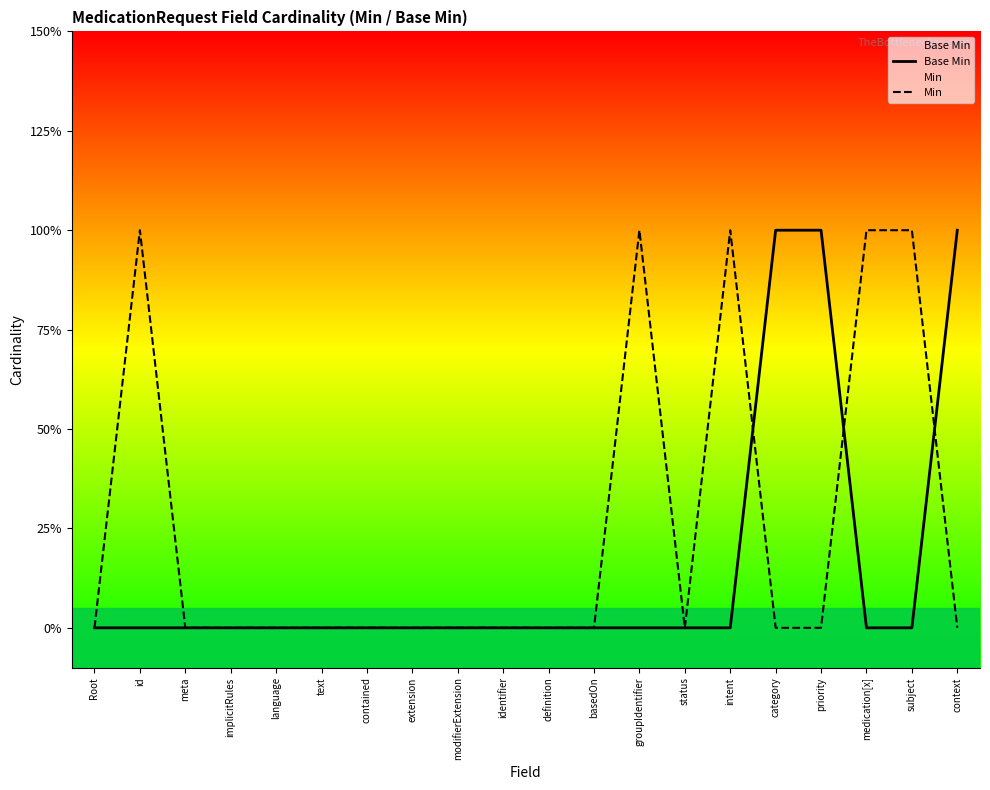

List the series in order of their peak value, highest first.

Base Min, Min